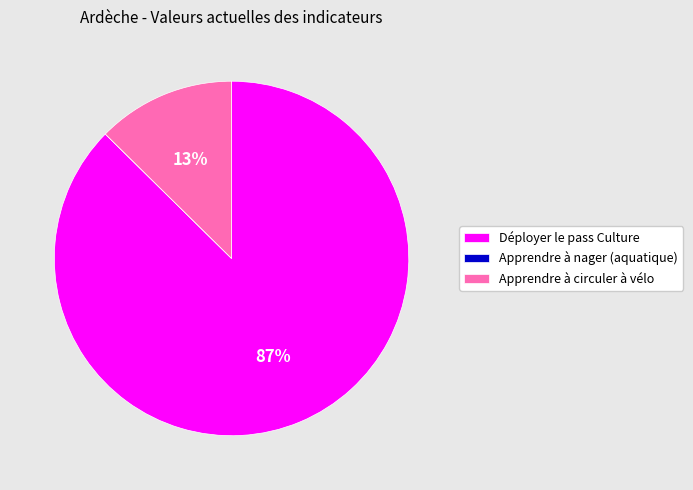

Is it true that Apprendre à circuler à vélo is 13% of the pie?

True